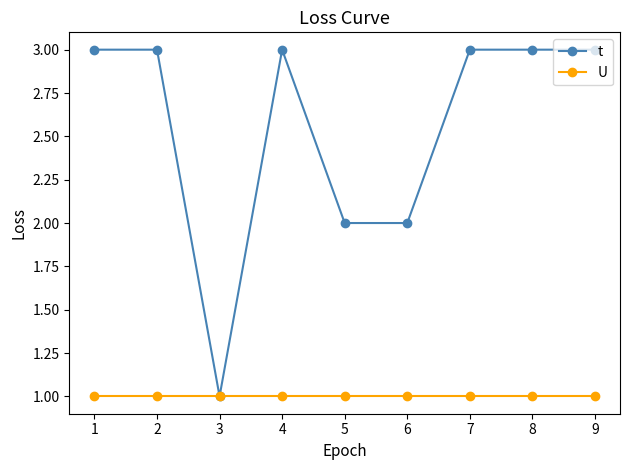

Count the number of data series in this chart.

2